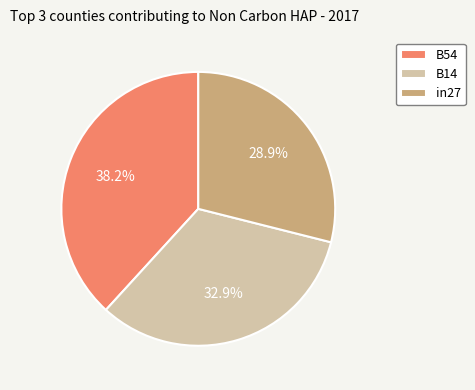

Combined, what portion of the pie is B14 and B54?

71.1%